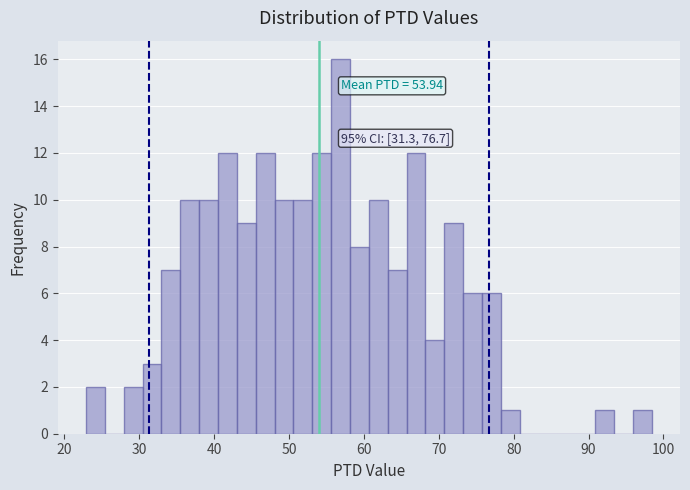

Around what value on the x-axis is the tallest bar? Give the approximate position of its centre, as read against the axis.

57